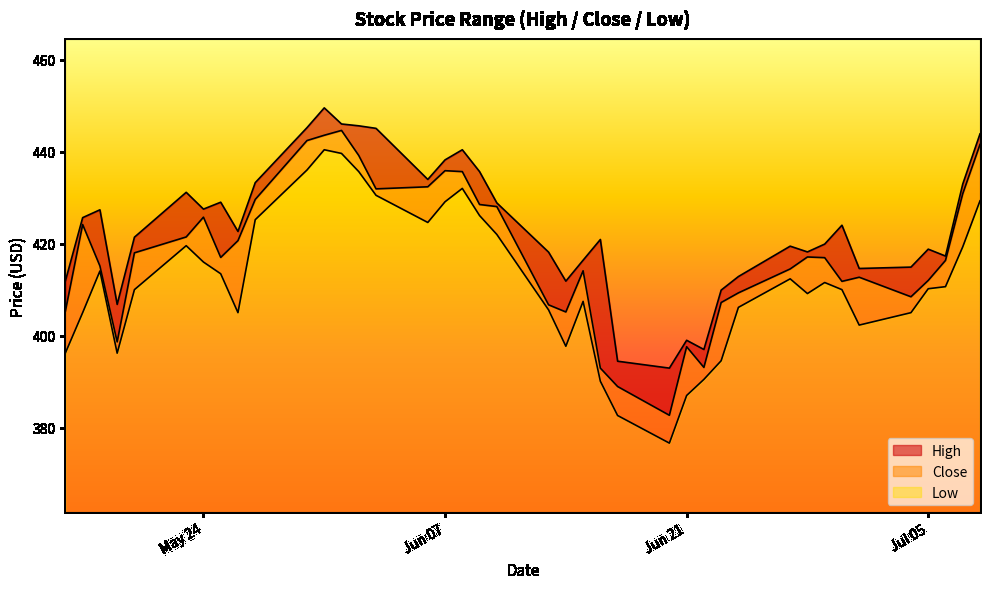

Where is Low nearest to the value 408?

15-06-2022